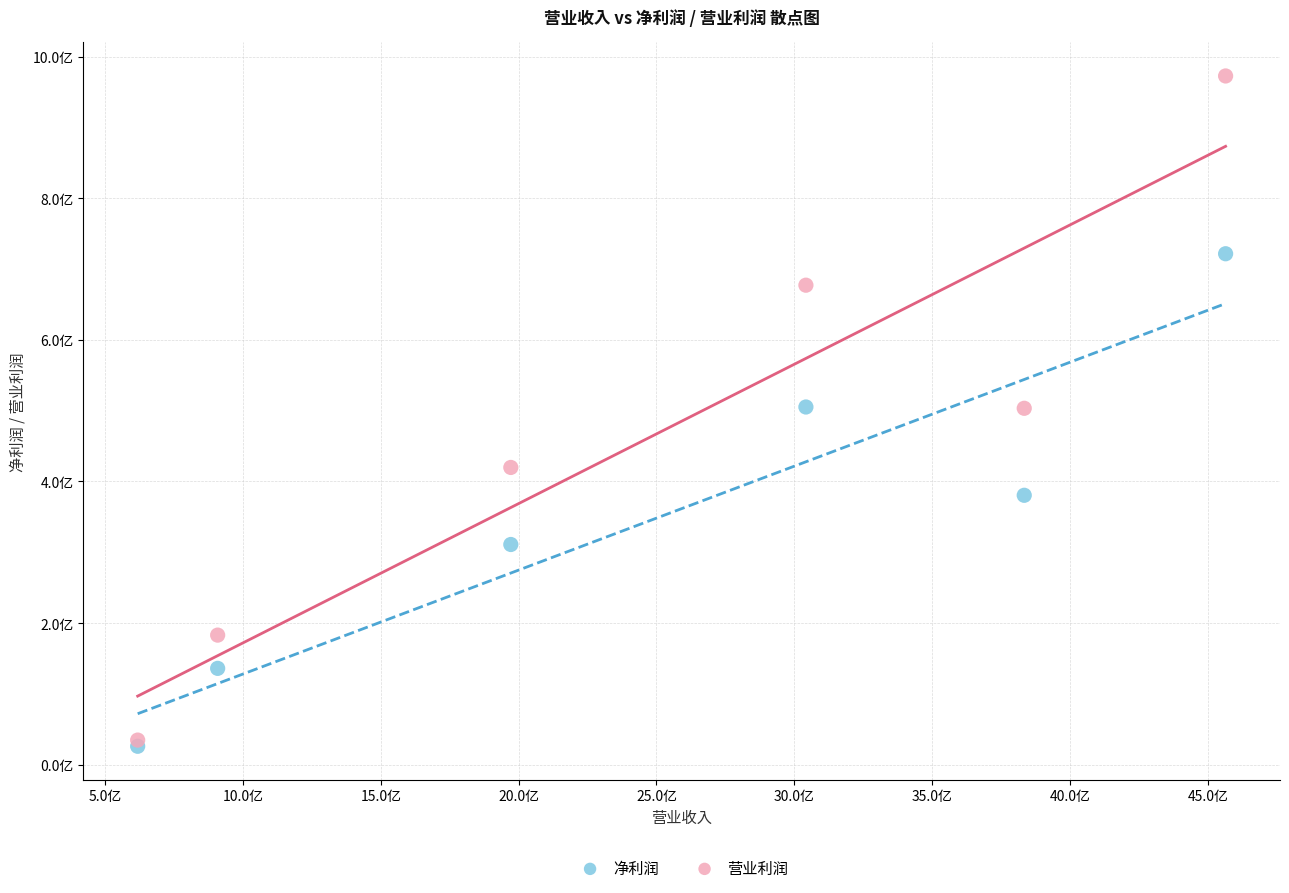

What are all the series names shown in the legend?

净利润, 营业利润